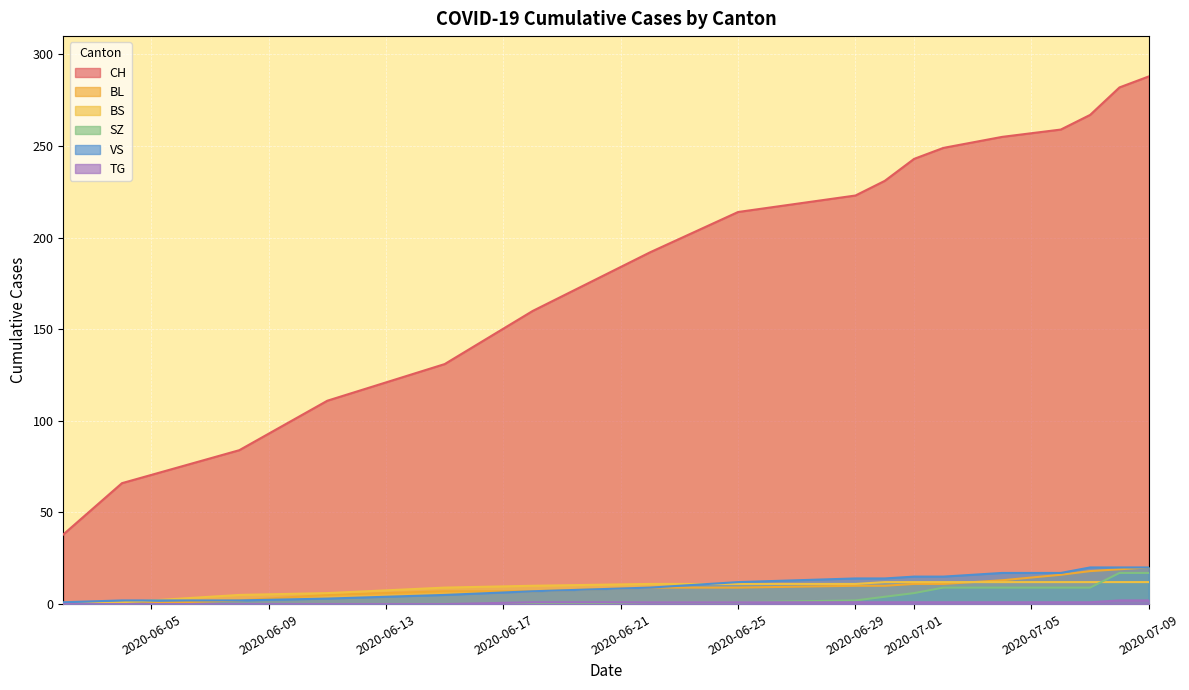

Which series has the widest spread of values?

CH